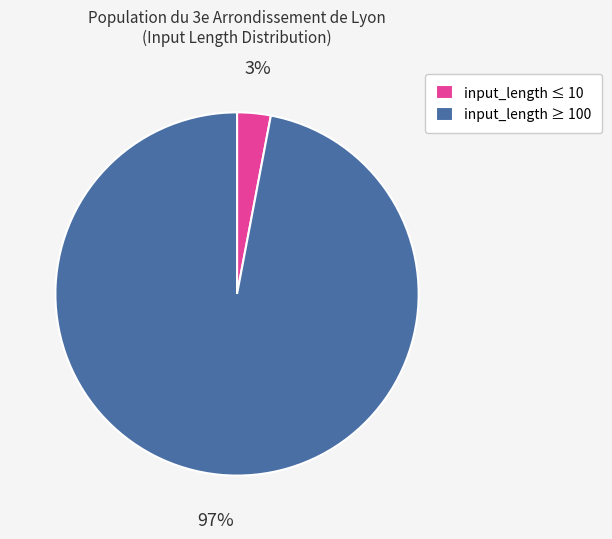

Count the number of slices in the pie.

2